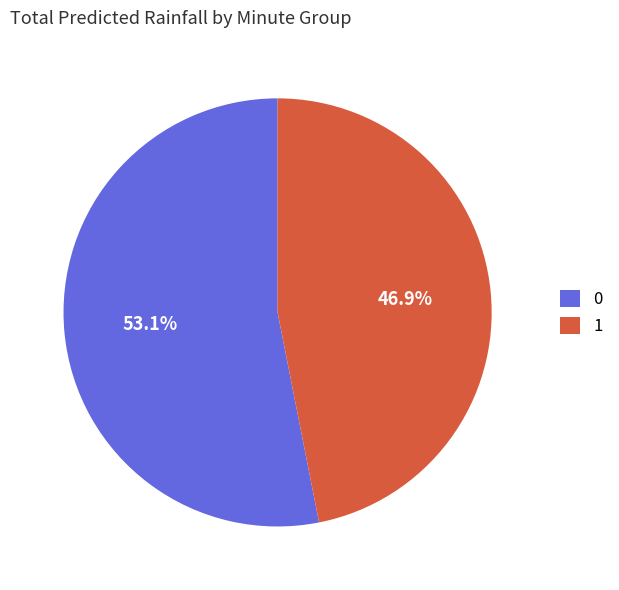

Combined, do 0 and 1 account for over 50%?

Yes